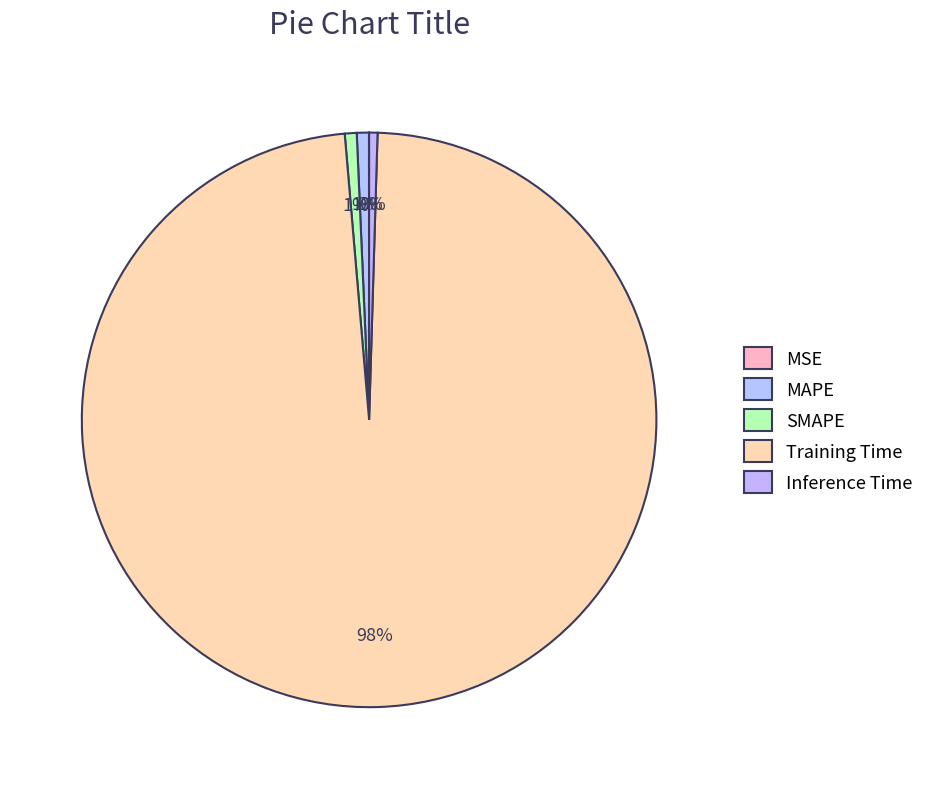

What percentage is NOT represented by MSE?

100.0%